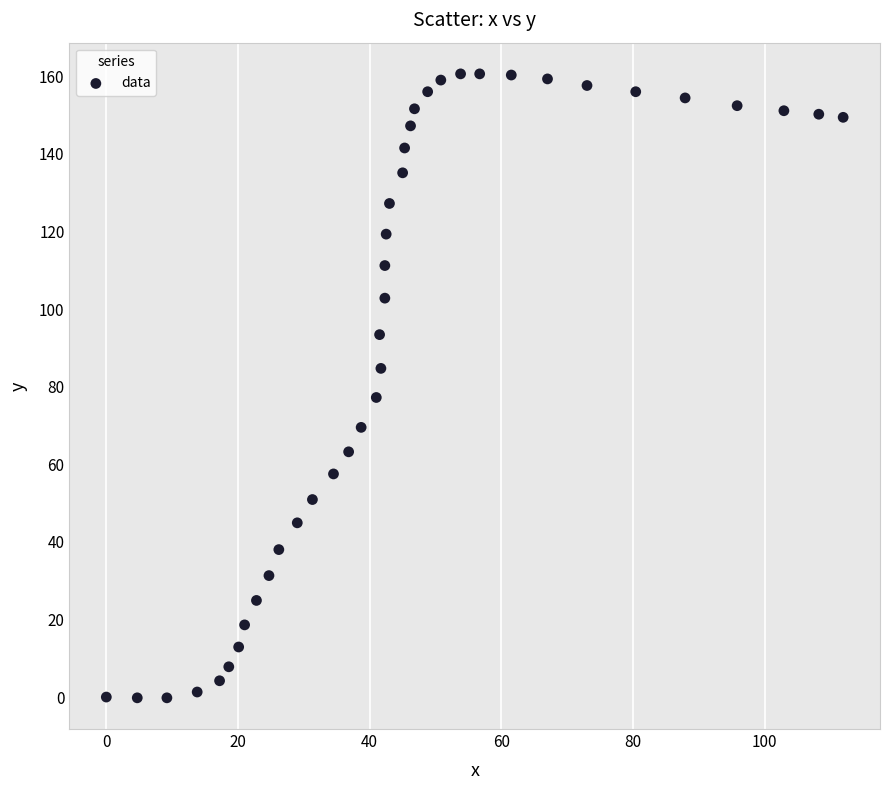

What Y value in the scatter plot is closest to 80?

77.2